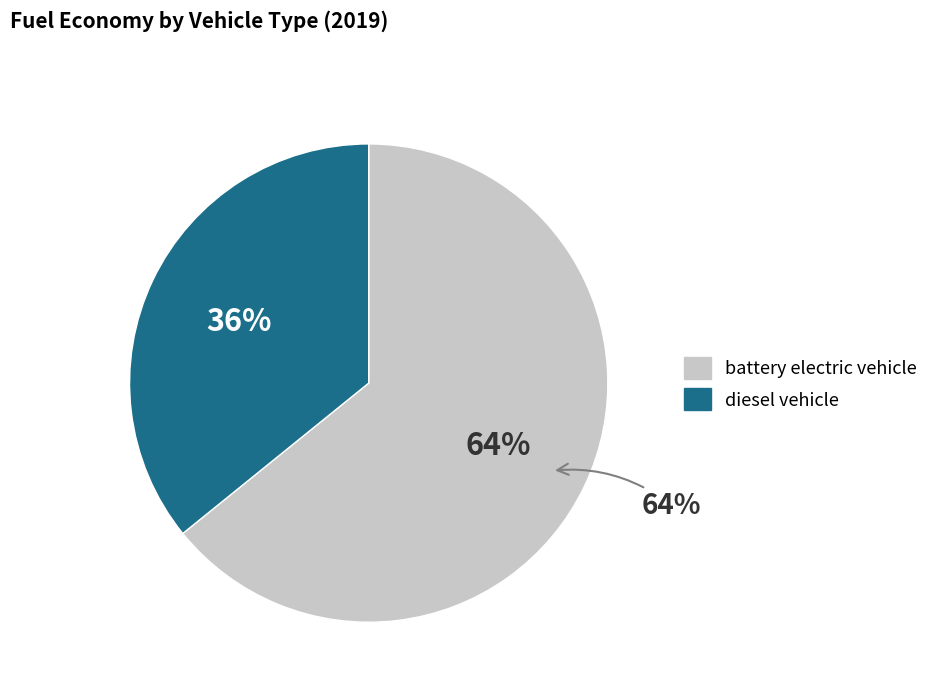

What percentage is NOT represented by battery electric vehicle?

35.8%